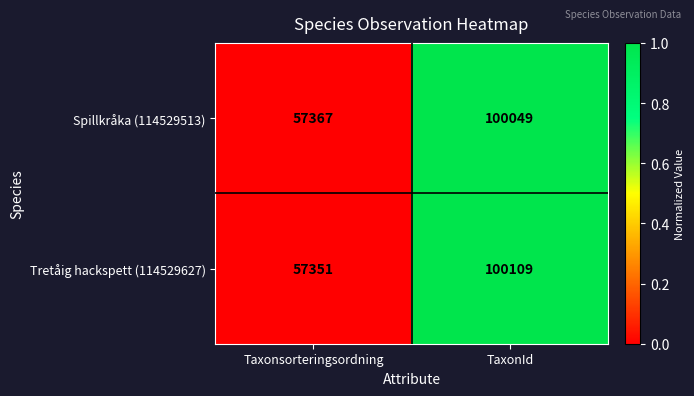

Which series has the widest spread of values?

Tretåig hackspett (114529627)